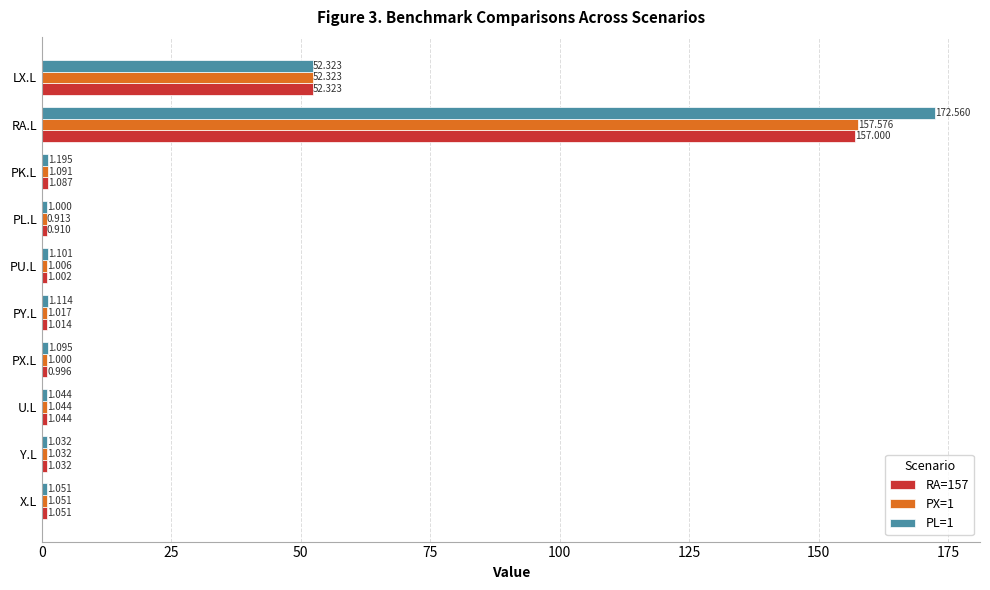

What is the average value of the RA=157 series?

21.7